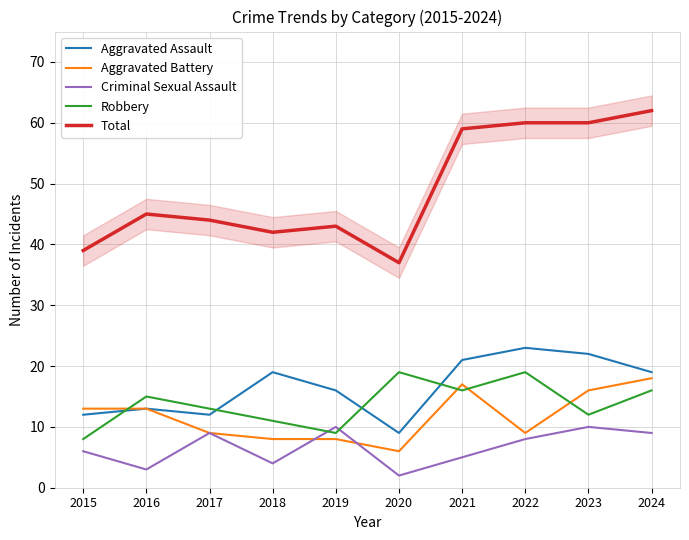

What is the greatest value displayed?

62